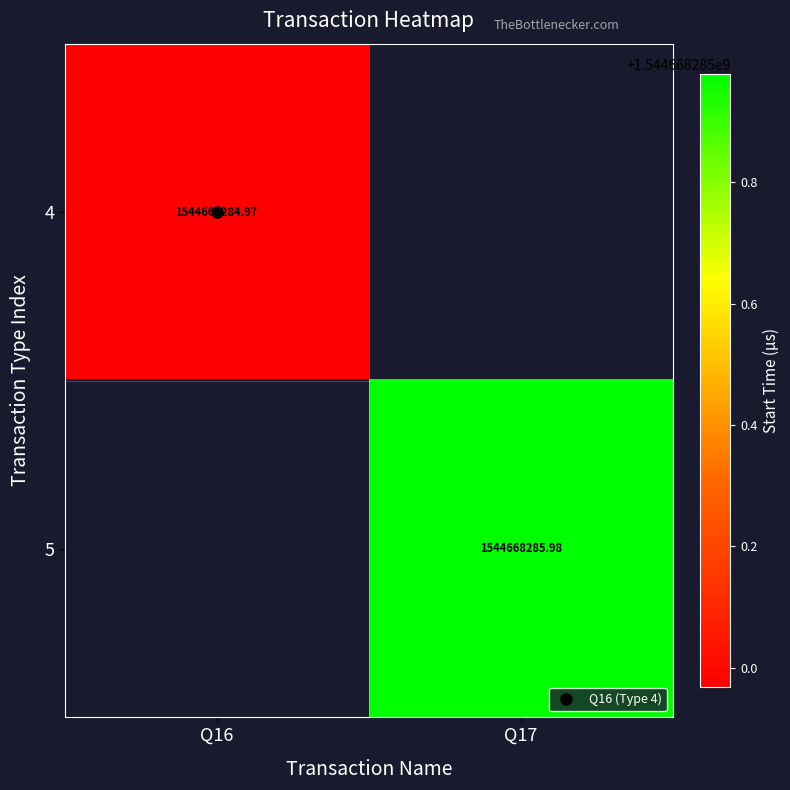

What is the sum of the 5 values at Q17 and Q16?

1544668286.0